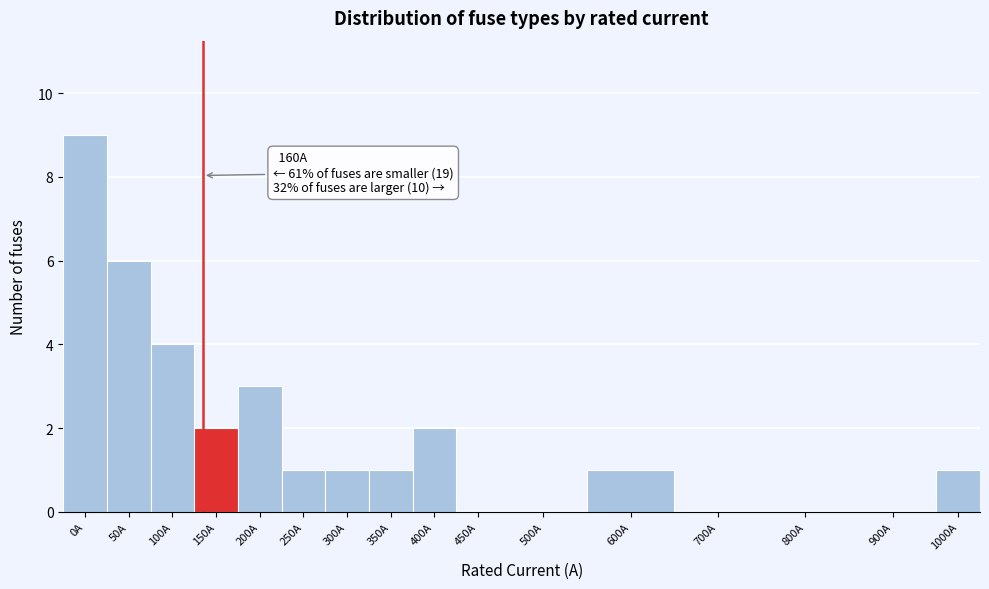

Reading left to right, transcribe all the data shown in this chart.

0A=9	50A=6	100A=4	150A=2	200A=3	250A=1	300A=1	350A=1	400A=2	450A=0	500A=0	600A=1	700A=0	800A=0	900A=0	1000A=1